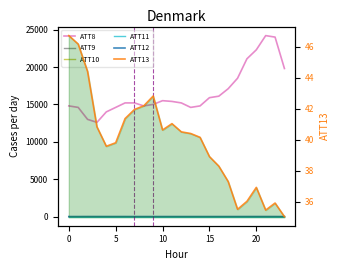

True or false: ATT13 and ATT11 cross at least once.

False